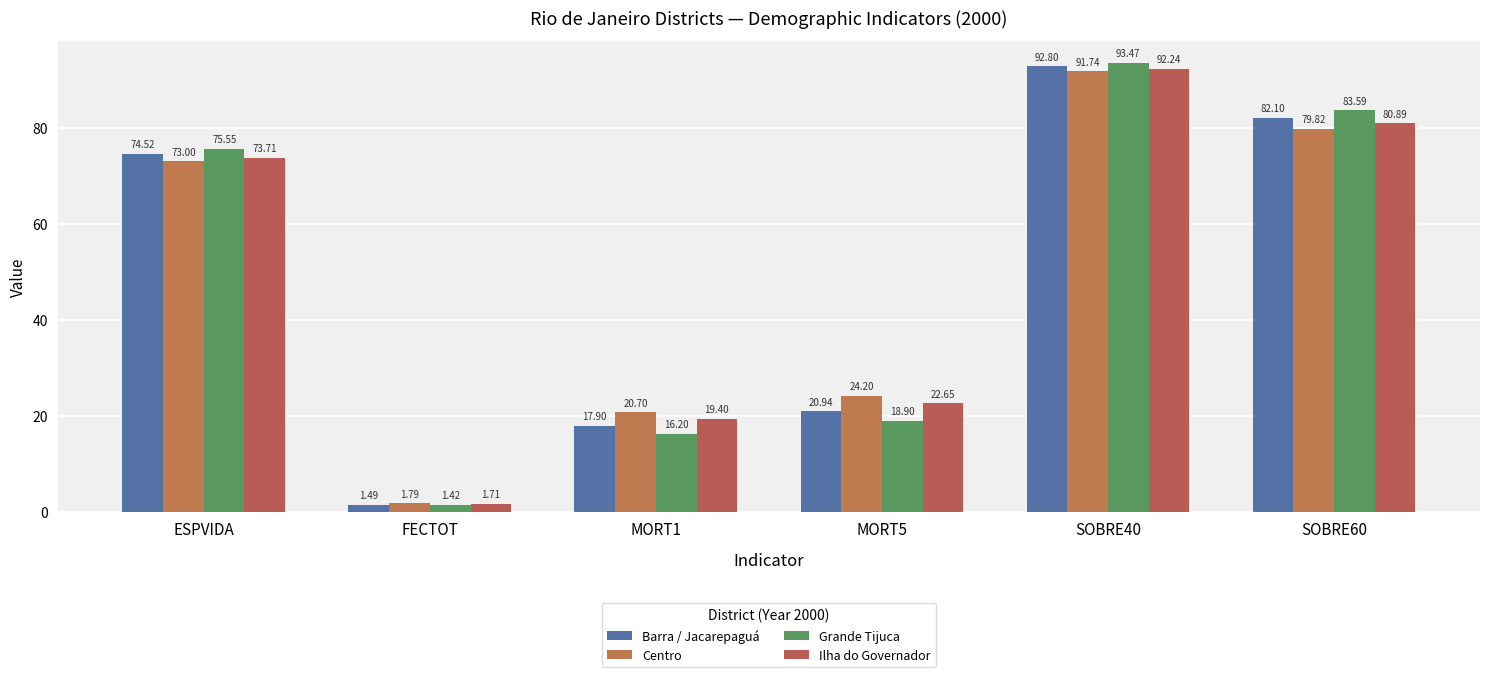

Which series has the widest spread of values?

Grande Tijuca